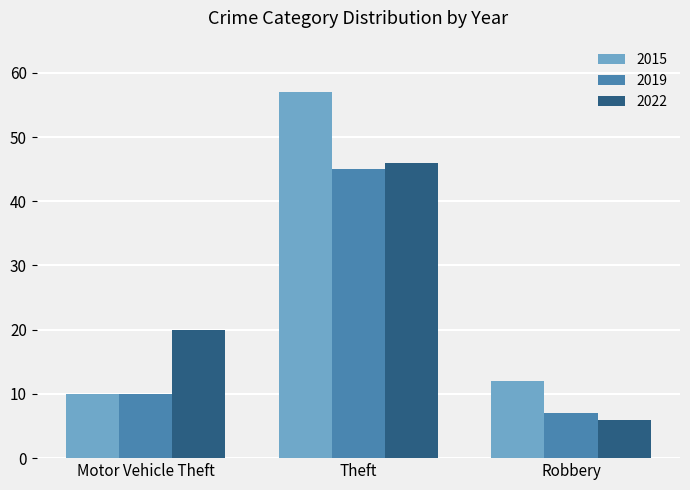

What is the greatest value displayed?

57